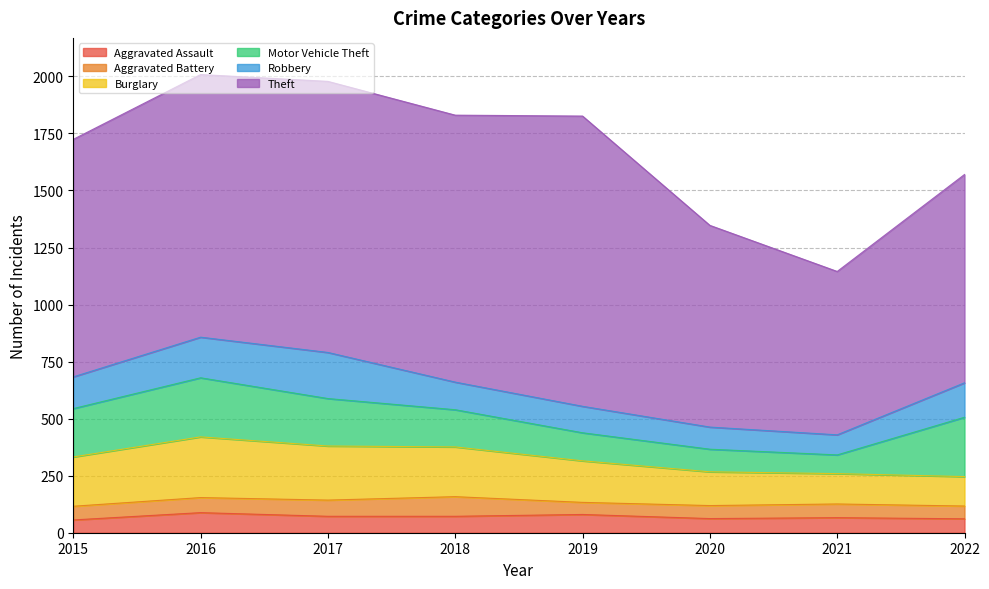

Is the value of Aggravated Assault at 2022 greater than the value of Burglary at 2017?

No